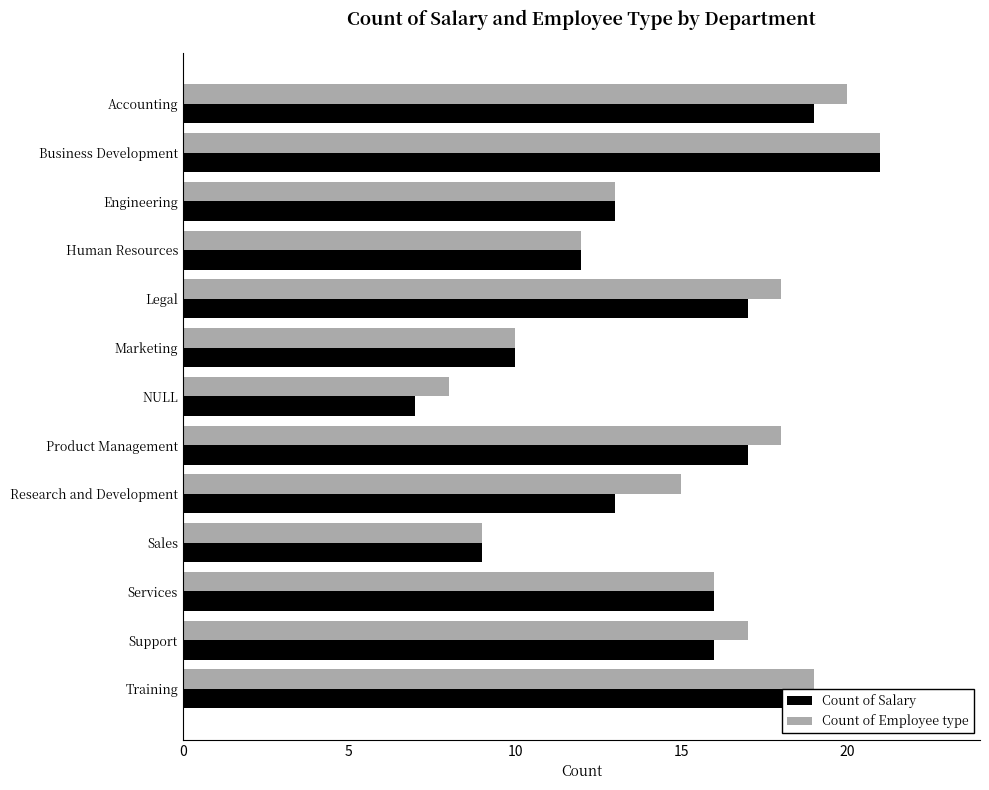

The value of Count of Salary at Sales is 14. True or false?

False